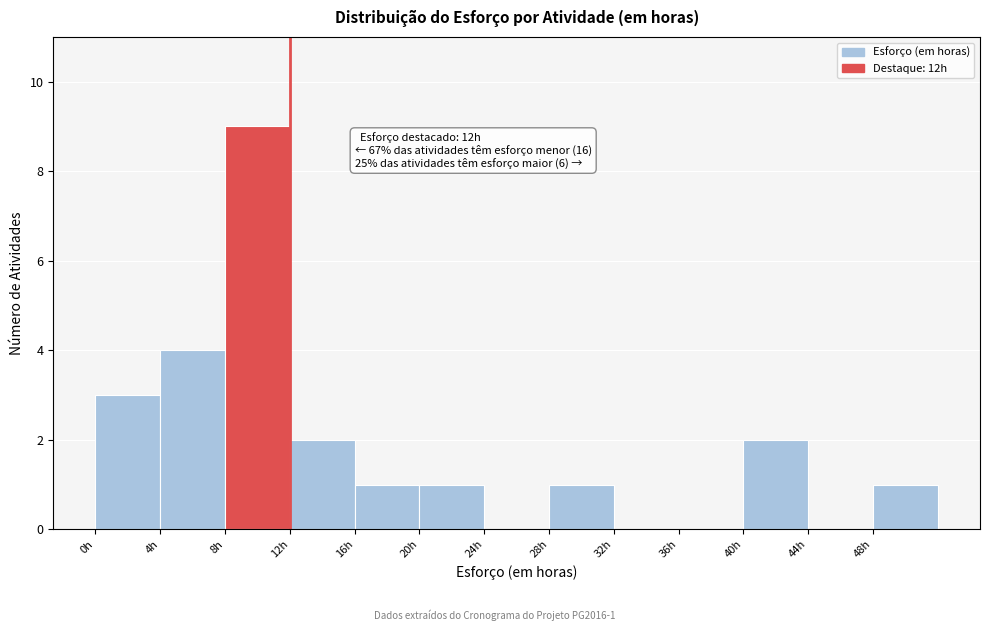

Which range on the x-axis has the tallest bar?

8 to 12